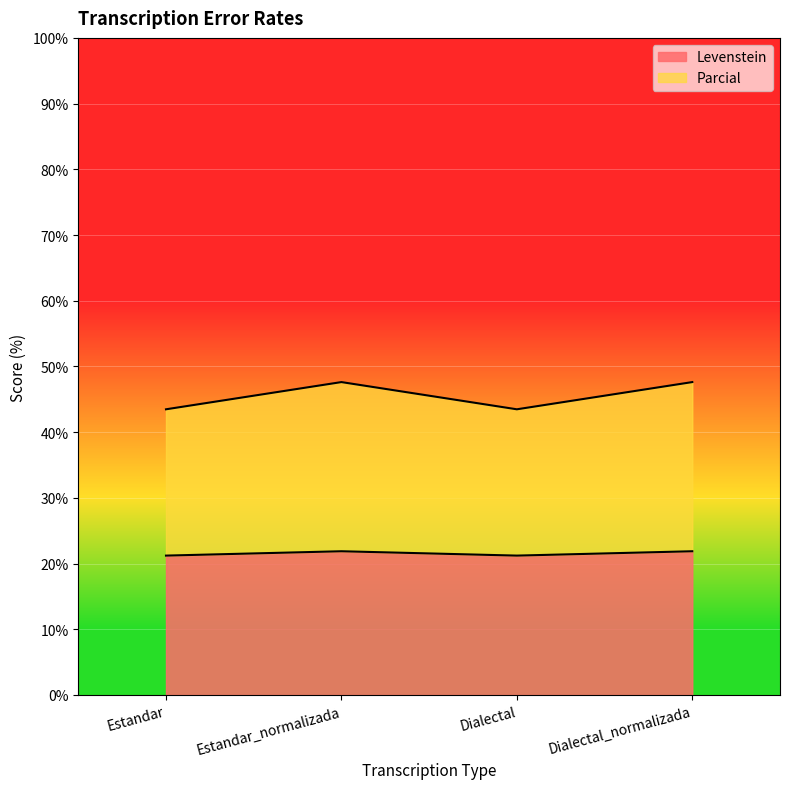

True or false: Levenstein has more than 2 interior local peaks.

False